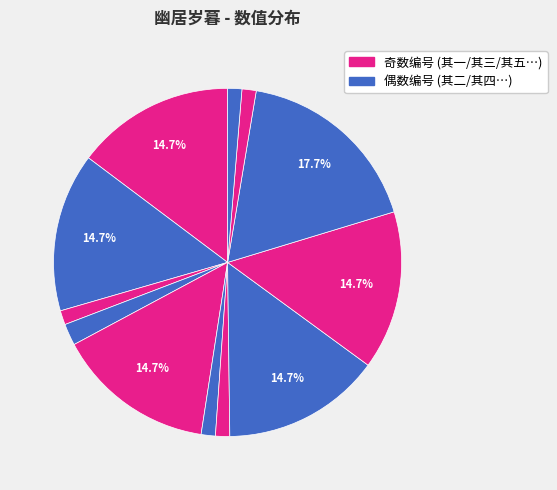

How many slices are in this pie chart?

12